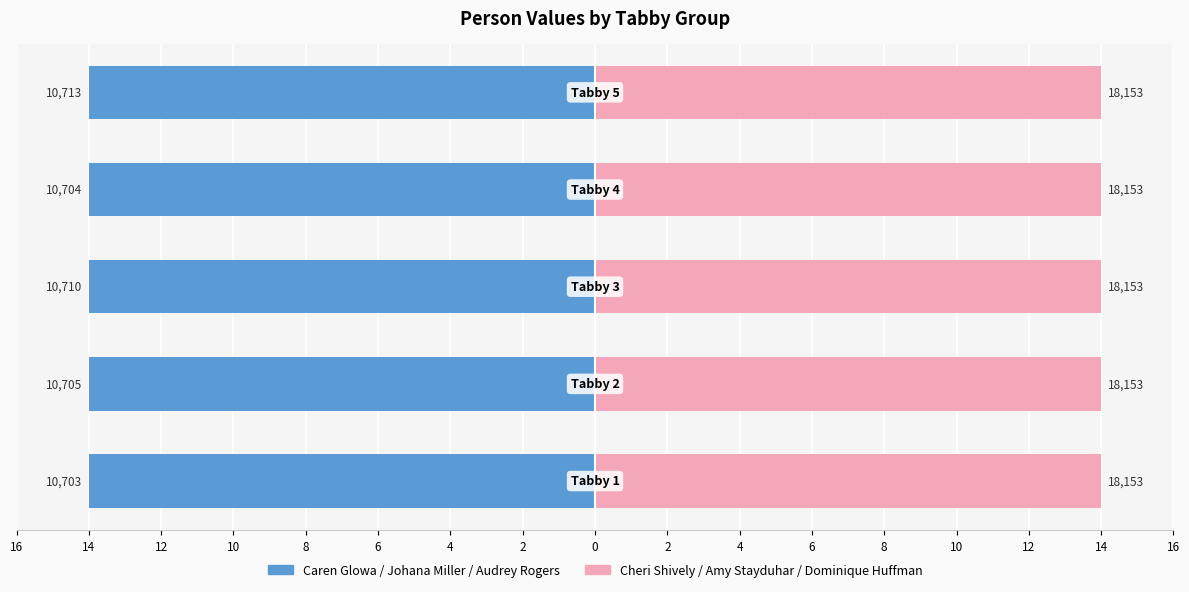

How many distinct data groups are displayed?

2